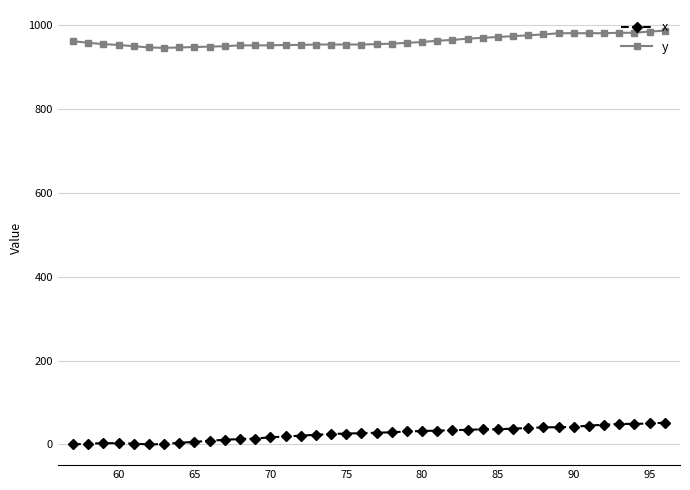

List the series in order of their overall mean, highest first.

y, x